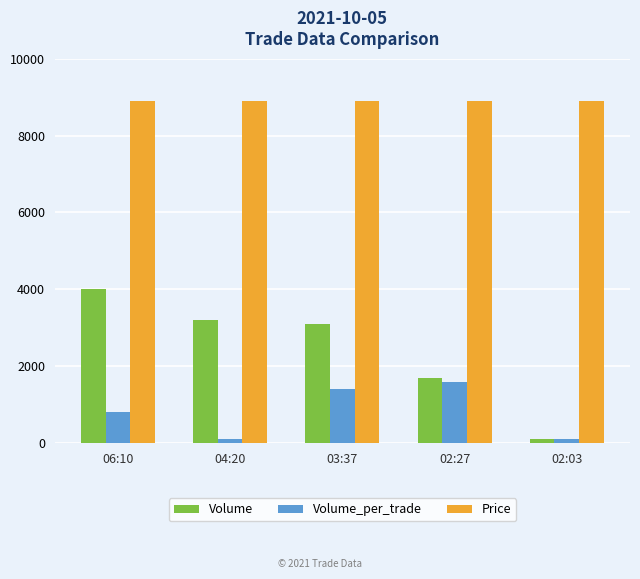

The Volume_per_trade series shows 530 at 03:37. True or false?

False